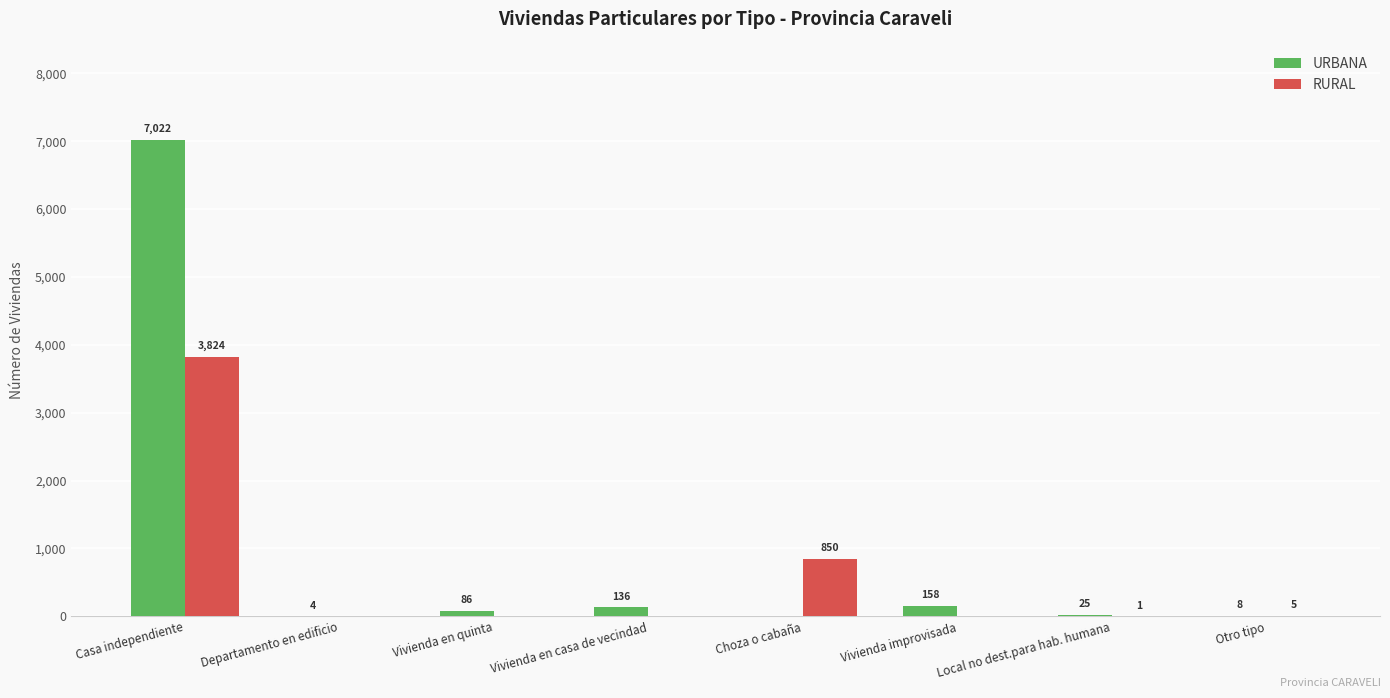

What is the sum of all RURAL values?

4680